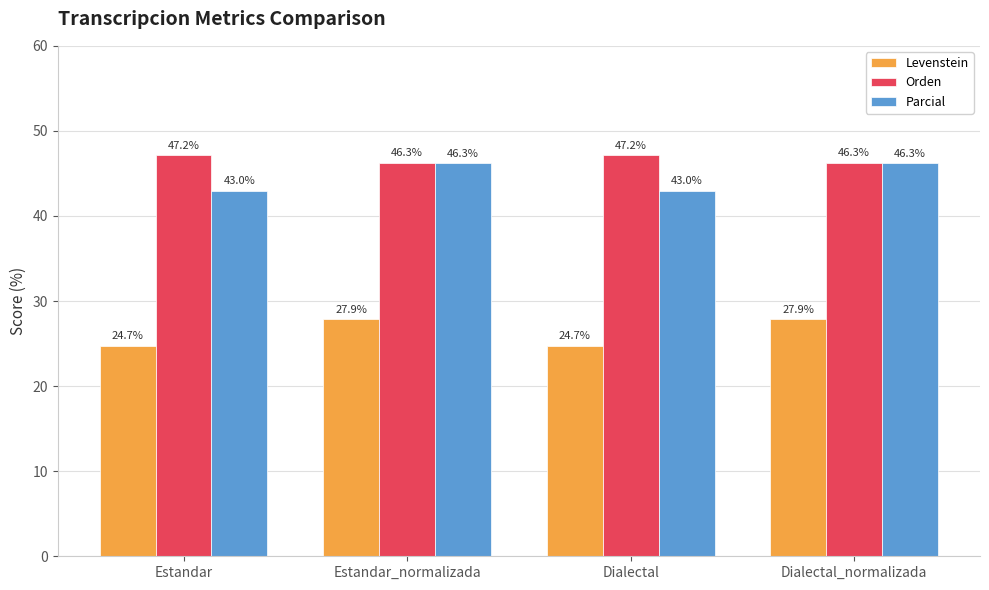

Which series changed the most between Estandar and Estandar_normalizada?

Parcial